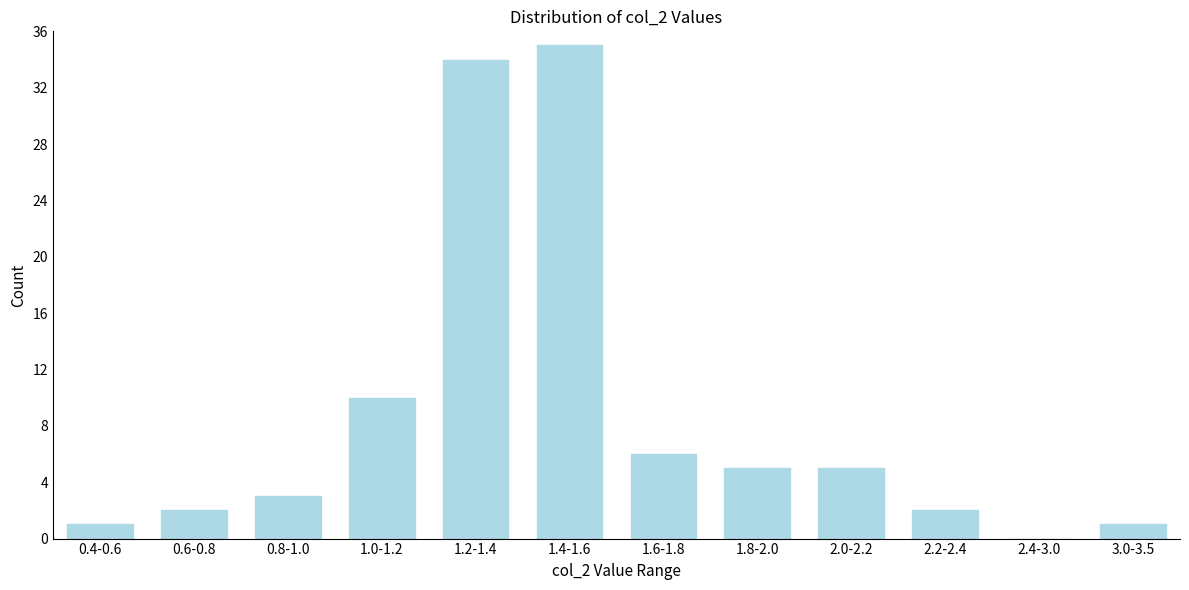

Reading left to right, transcribe all the data shown in this chart.

0.4-0.6=1	0.6-0.8=2	0.8-1.0=3	1.0-1.2=10	1.2-1.4=34	1.4-1.6=35	1.6-1.8=6	1.8-2.0=5	2.0-2.2=5	2.2-2.4=2	2.4-3.0=0	3.0-3.5=1